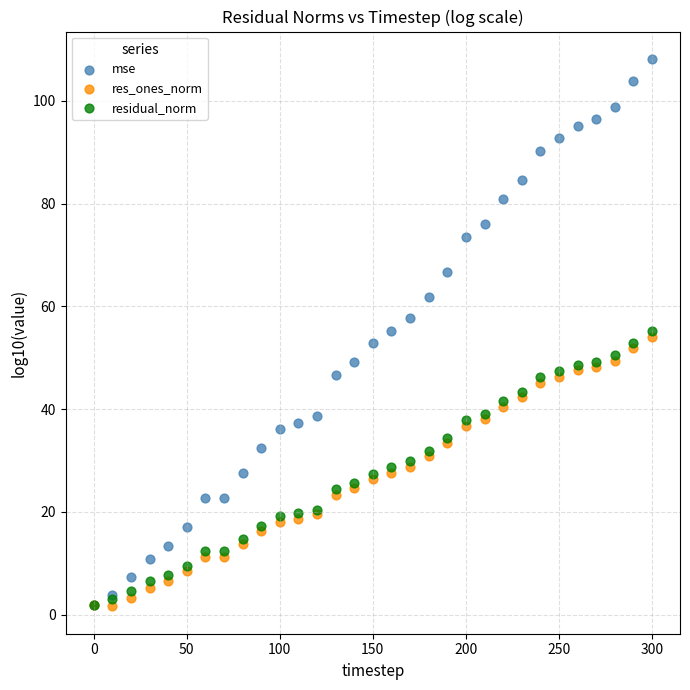

What are all the series names shown in the legend?

mse, res_ones_norm, residual_norm